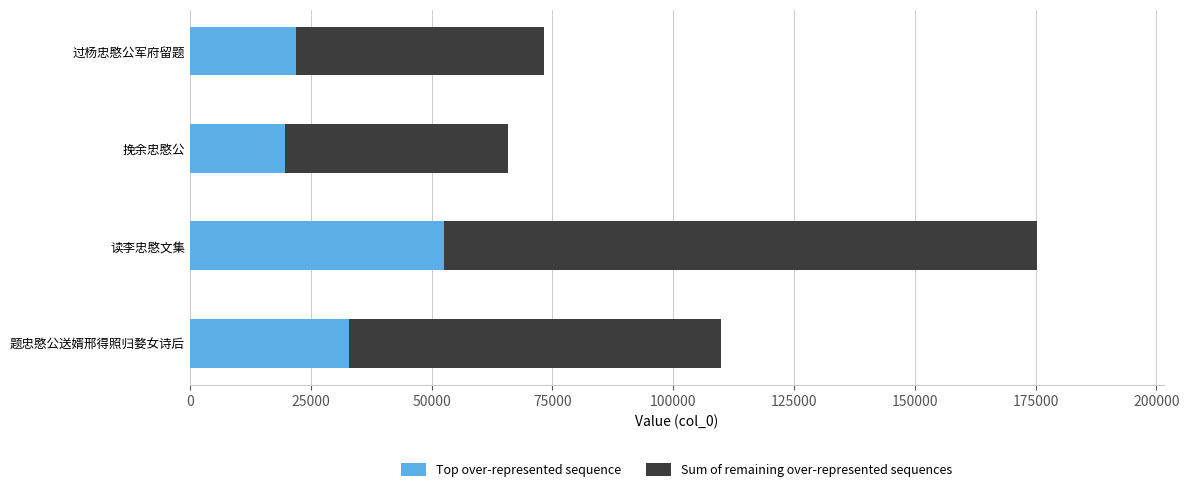

What is the highest value of the Top over-represented sequence series?

52570.5